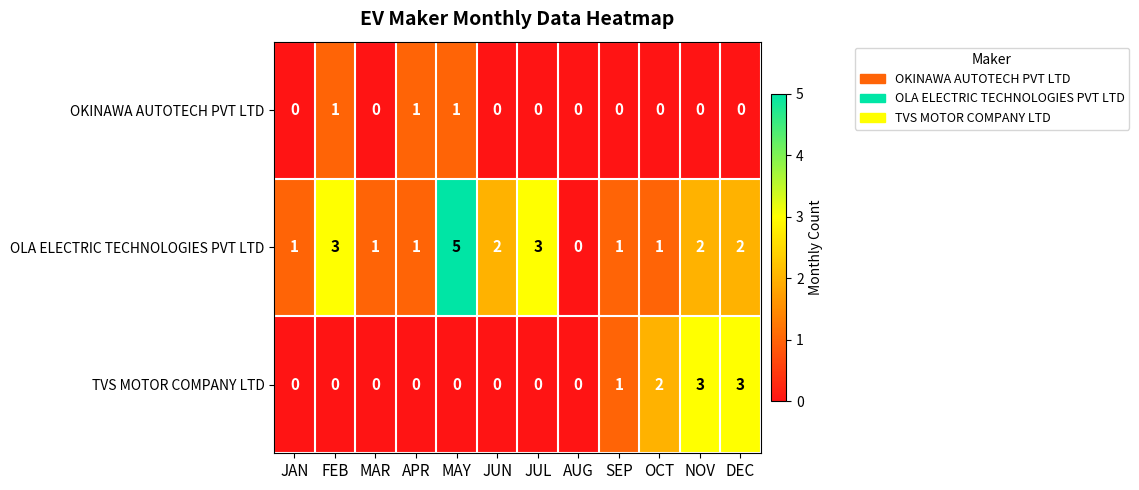

How many distinct data groups are displayed?

3